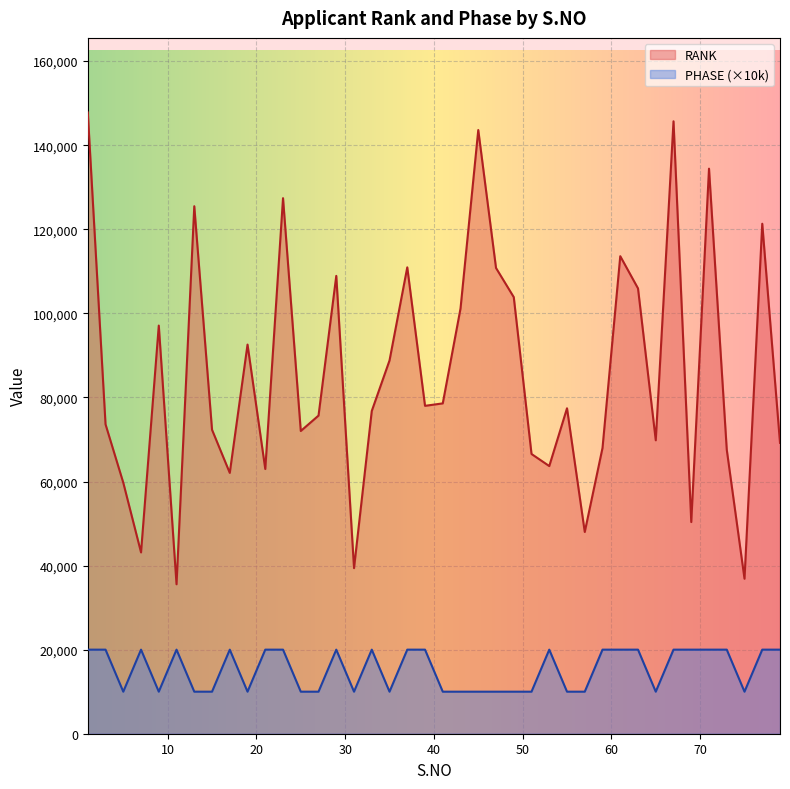

Which category has the lowest value in the PHASE series?

5